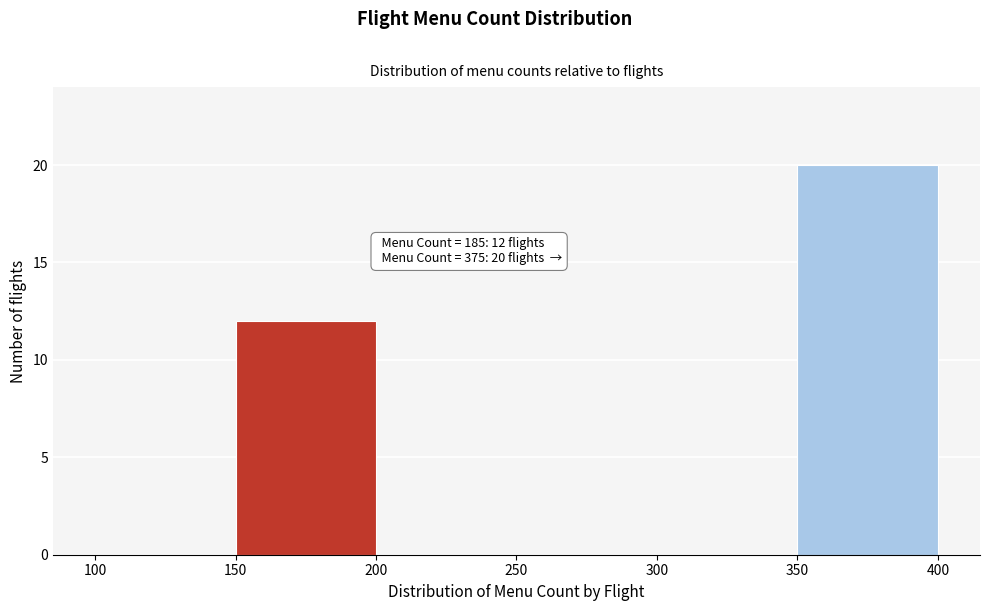

Over which range of the x-axis is the bar tallest?

350 to 400